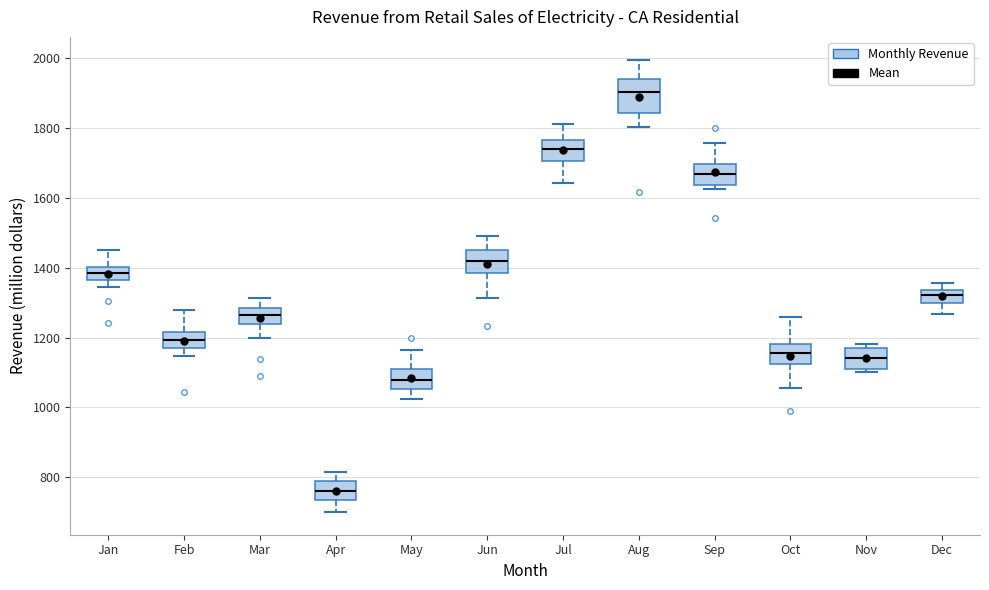

Reading left to right, read every box against the y-axis: the position of its median line, the range the box covers, and the ends of its whiskers. The values are not printed on the chart, so give them approximately, as read against the axis.

Jan: median 1380, box 1360 to 1400, whiskers 1340 to 1460
Feb: median 1200, box 1160 to 1220, whiskers 1140 to 1280
Mar: median 1260, box 1240 to 1280, whiskers 1200 to 1320
Apr: median 760, box 740 to 780, whiskers 700 to 820
May: median 1080, box 1060 to 1100, whiskers 1020 to 1160
Jun: median 1420, box 1380 to 1460, whiskers 1320 to 1480
Jul: median 1740, box 1700 to 1760, whiskers 1640 to 1820
Aug: median 1900, box 1840 to 1940, whiskers 1800 to 2000
Sep: median 1660, box 1640 to 1700, whiskers 1620 to 1760
Oct: median 1160, box 1120 to 1180, whiskers 1060 to 1260
Nov: median 1140, box 1120 to 1180, whiskers 1100 to 1180 (just above the box's upper edge)
Dec: median 1320, box 1300 to 1340, whiskers 1260 to 1360